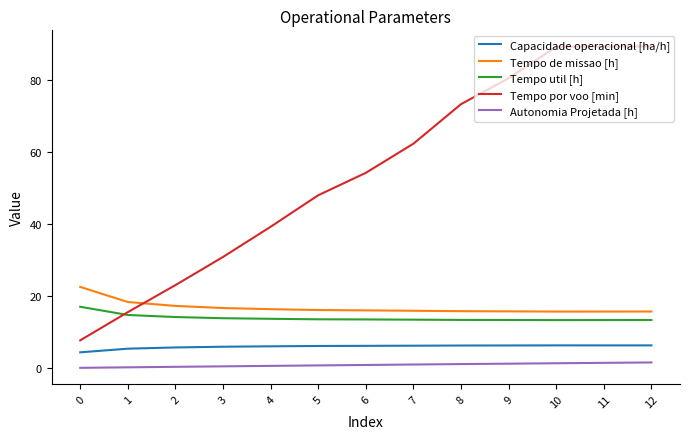

The value of Autonomia Projetada [h] at 2 is 0.4. True or false?

True